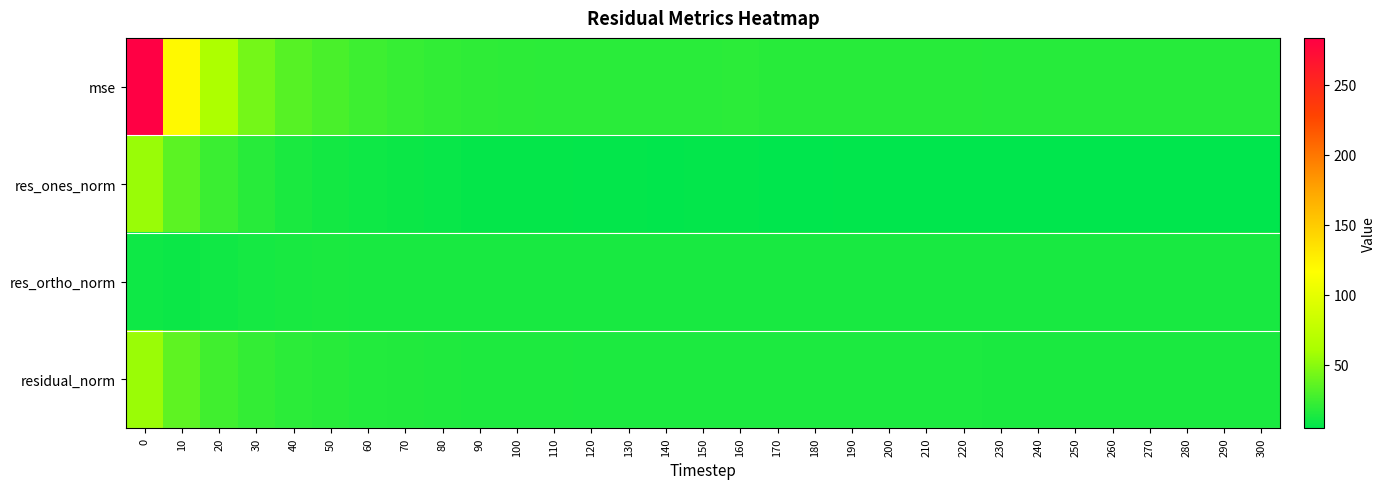

Reading left to right, extract all data points from this chart.

mse: 0=283.5	10=119.7	20=63.4	30=43.1	40=33.3	50=29.1	60=25.3	70=23.2	80=21.6	90=20.3	100=19.8	110=19.3	120=19.0	130=18.8	140=18.5	150=18.8	160=19.0	170=18.2	180=18.2	190=18.0	200=17.9	210=17.9	220=17.9	230=17.6	240=17.4	250=17.6	260=17.4	270=17.5	280=17.3	290=17.6	300=17.7
res_ones_norm: 0=54.9	10=35.1	20=24.3	30=18.0	40=14.0	50=11.4	60=9.9	70=8.7	80=7.7	90=6.9	100=6.6	110=6.4	120=6.3	130=6.0	140=5.8	150=5.9	160=5.9	170=5.2	180=5.3	190=5.4	200=5.2	210=5.3	220=5.2	230=4.8	240=4.8	250=5.0	260=4.9	270=4.9	280=4.8	290=5.0	300=5.1
res_ortho_norm: 0=10.1	10=9.0	20=10.3	30=12.3	40=13.1	50=13.8	60=13.4	70=13.4	80=13.4	90=13.2	100=13.2	110=13.1	120=13.0	130=13.1	140=13.0	150=13.1	160=13.2	170=13.2	180=13.2	190=13.0	200=13.0	210=13.0	220=13.0	230=13.1	240=12.9	250=13.0	260=12.9	270=13.0	280=12.9	290=13.0	300=13.0
residual_norm: 0=55.8	10=36.3	20=26.4	30=21.8	40=19.1	50=17.9	60=16.7	70=16.0	80=15.4	90=14.9	100=14.8	110=14.6	120=14.5	130=14.4	140=14.3	150=14.4	160=14.5	170=14.1	180=14.2	190=14.1	200=14.0	210=14.0	220=14.0	230=13.9	240=13.8	250=13.9	260=13.8	270=13.9	280=13.8	290=13.9	300=14.0